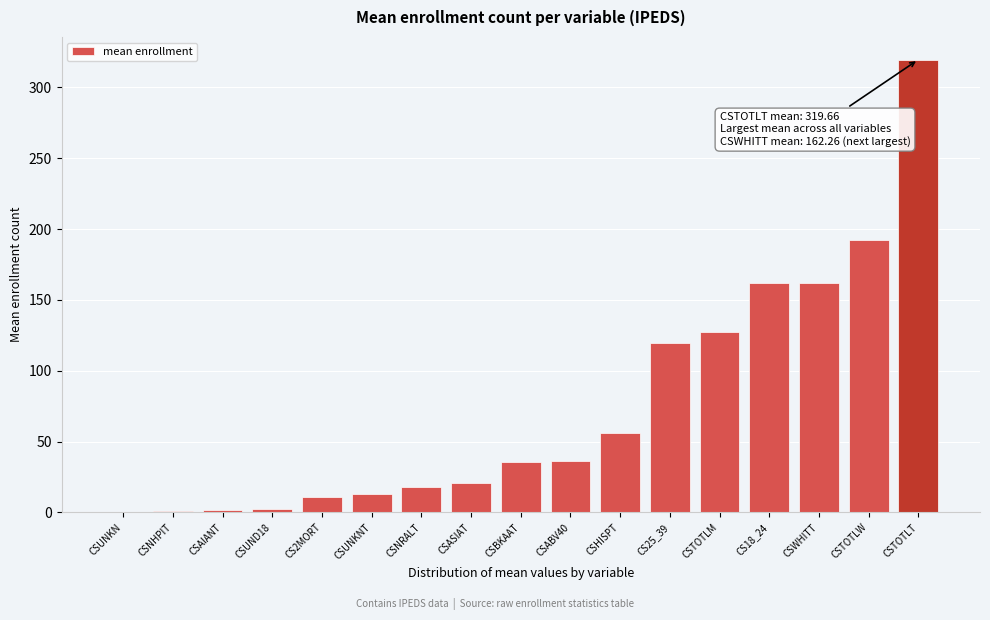

At which category does the chart reach its peak across all series?

CSTOTLT